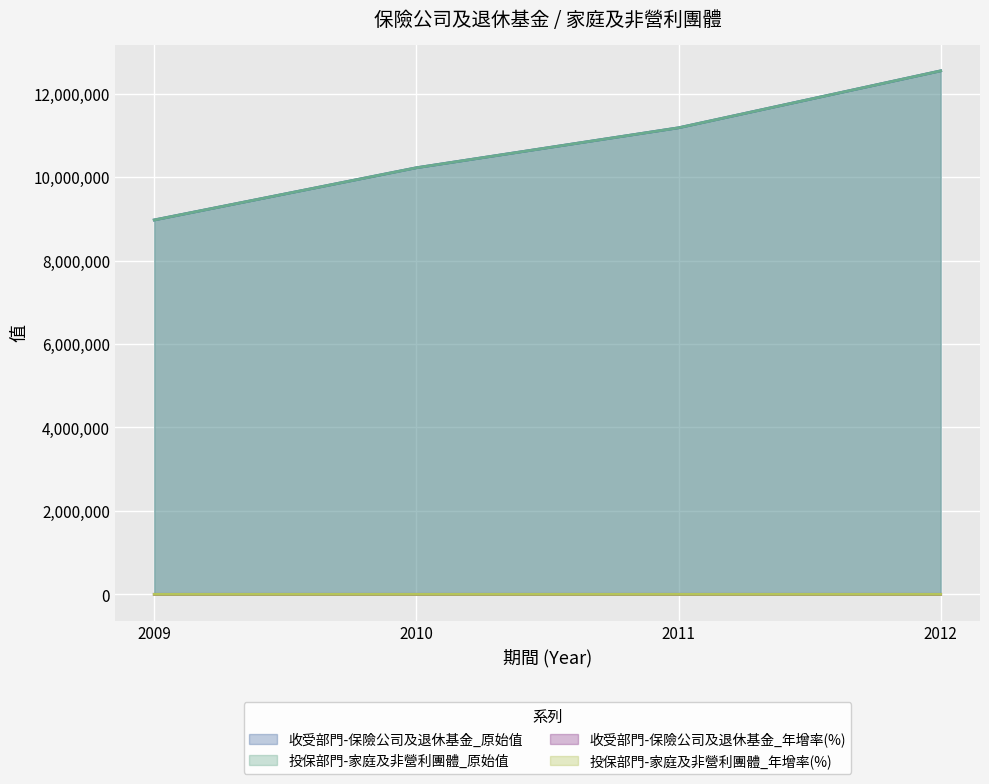

What is the value of the 收受部門-保險公司及退休基金_原始值 point at the 1st from the left?

8973000.0